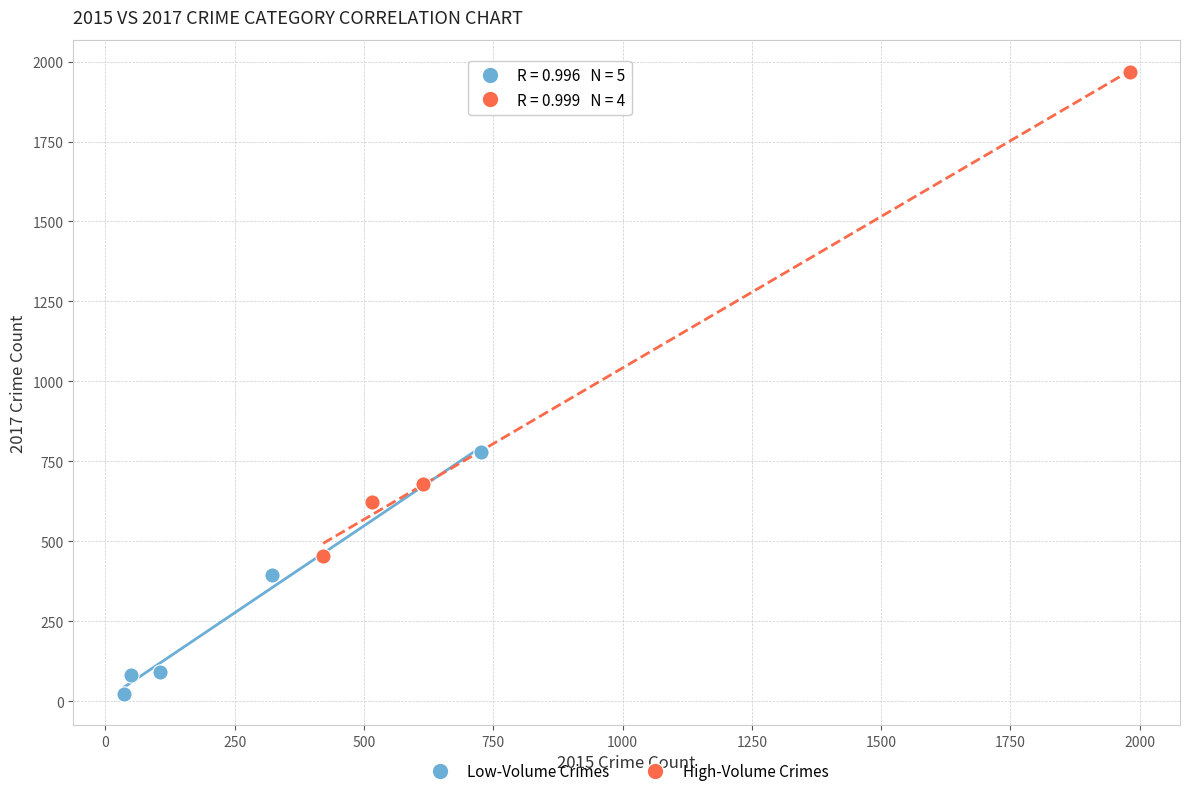

Which series contains the highest Y value?

High-Volume Crimes